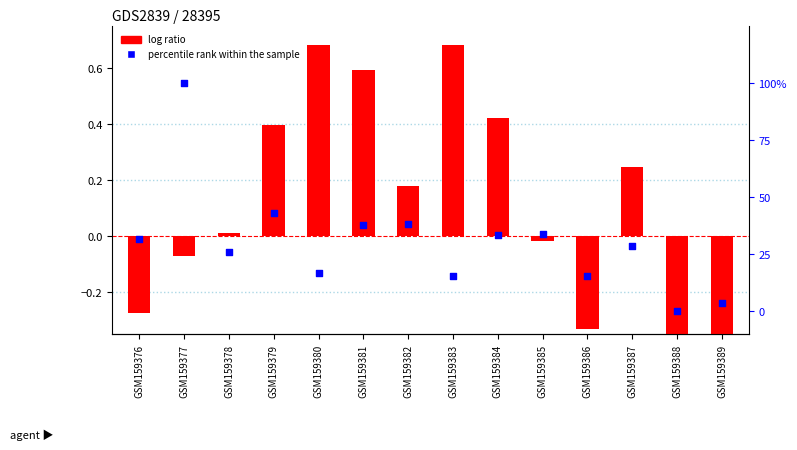

Which series reaches the minimum Y coordinate?

log ratio